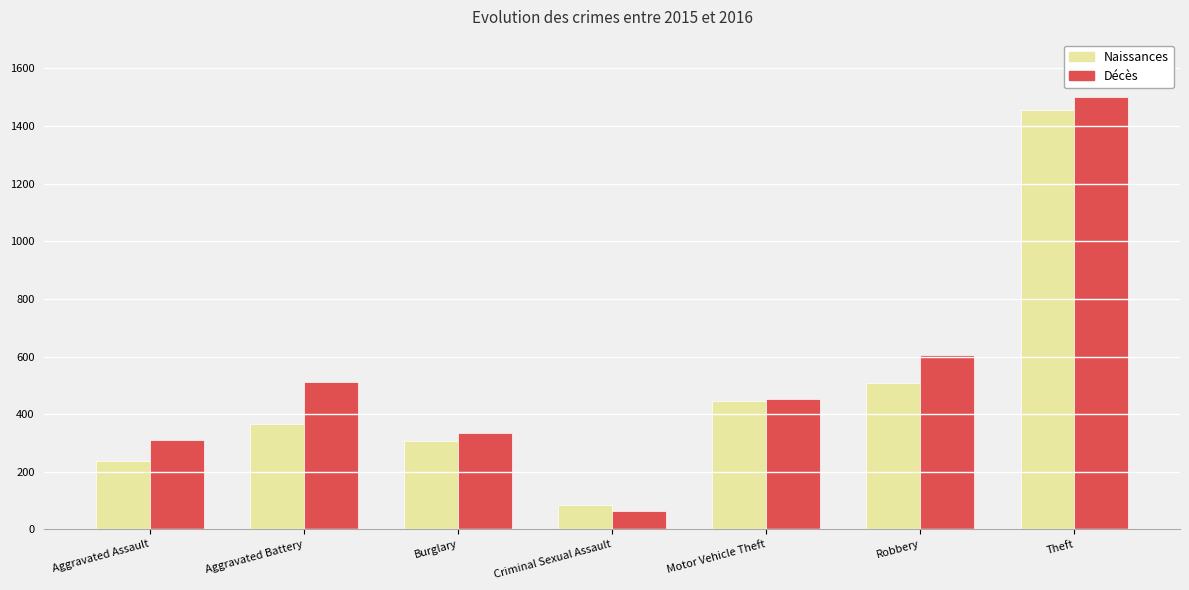

What is the minimum value for Décès?

65